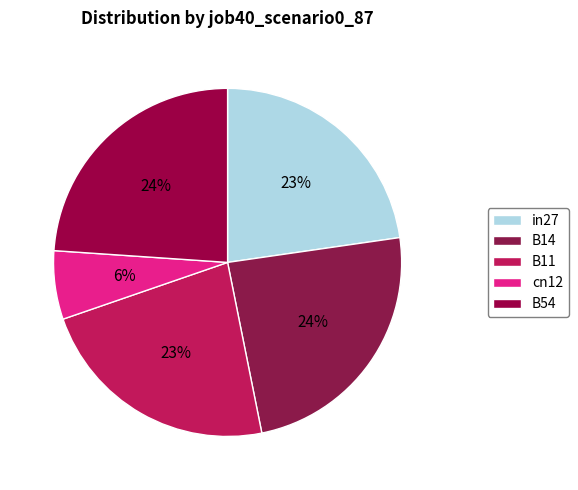

The cn12 slice represents 1% of the pie. True or false?

False